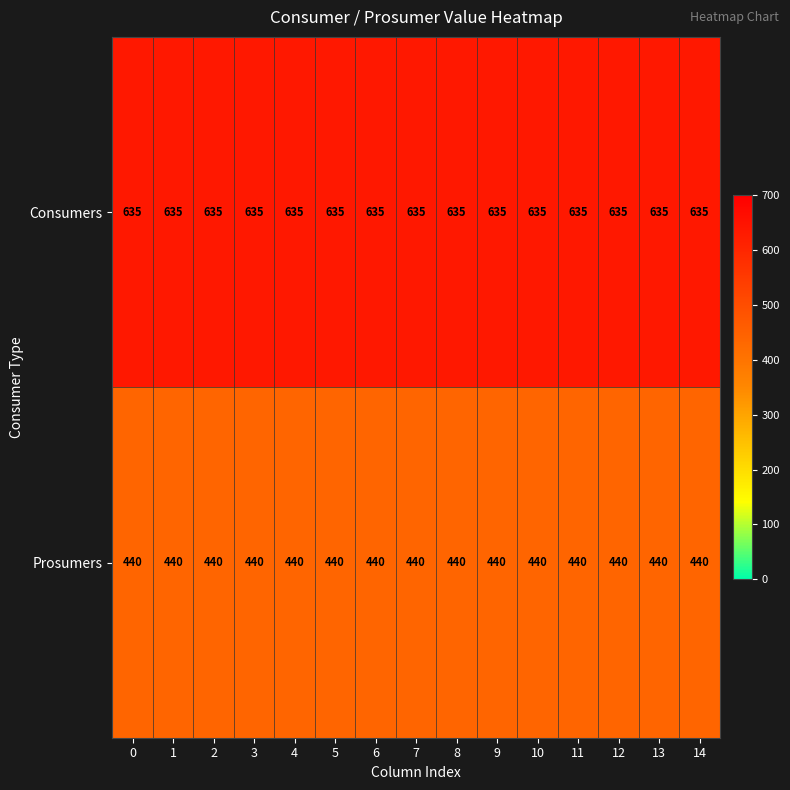

What is the minimum value for Consumers?

635